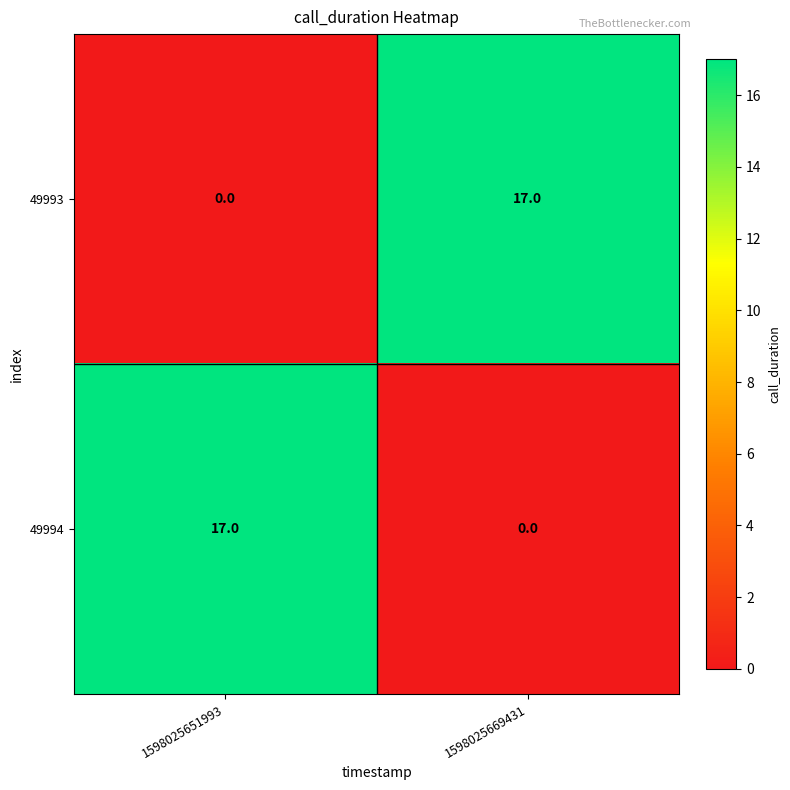

What is the spread (max minus min) of values at 1598025651993?

17